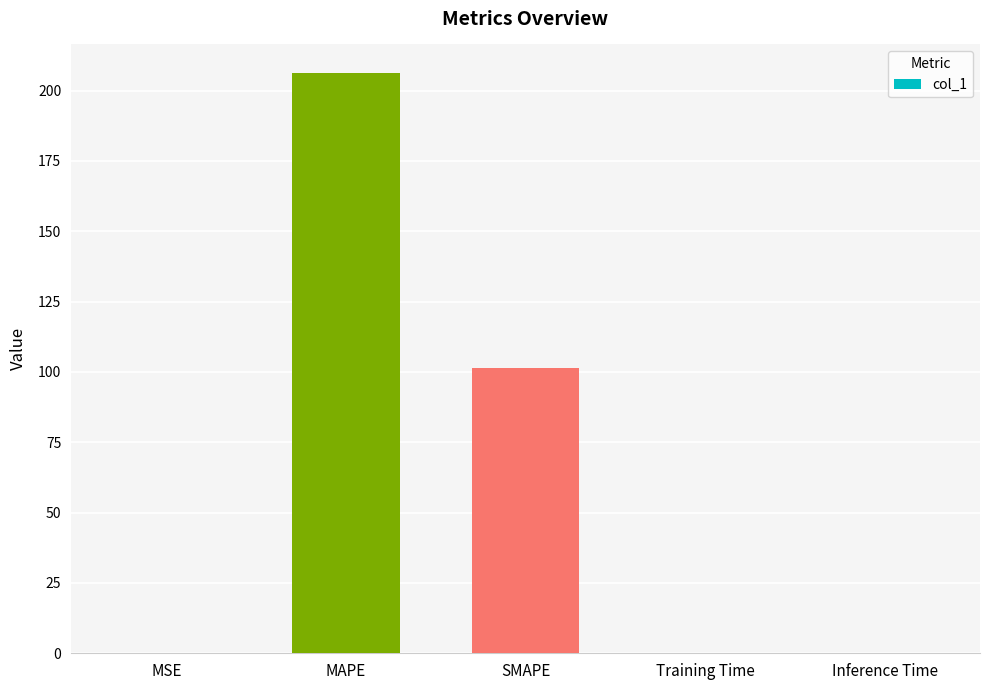

What is the change in value from MSE to SMAPE?

+101.5